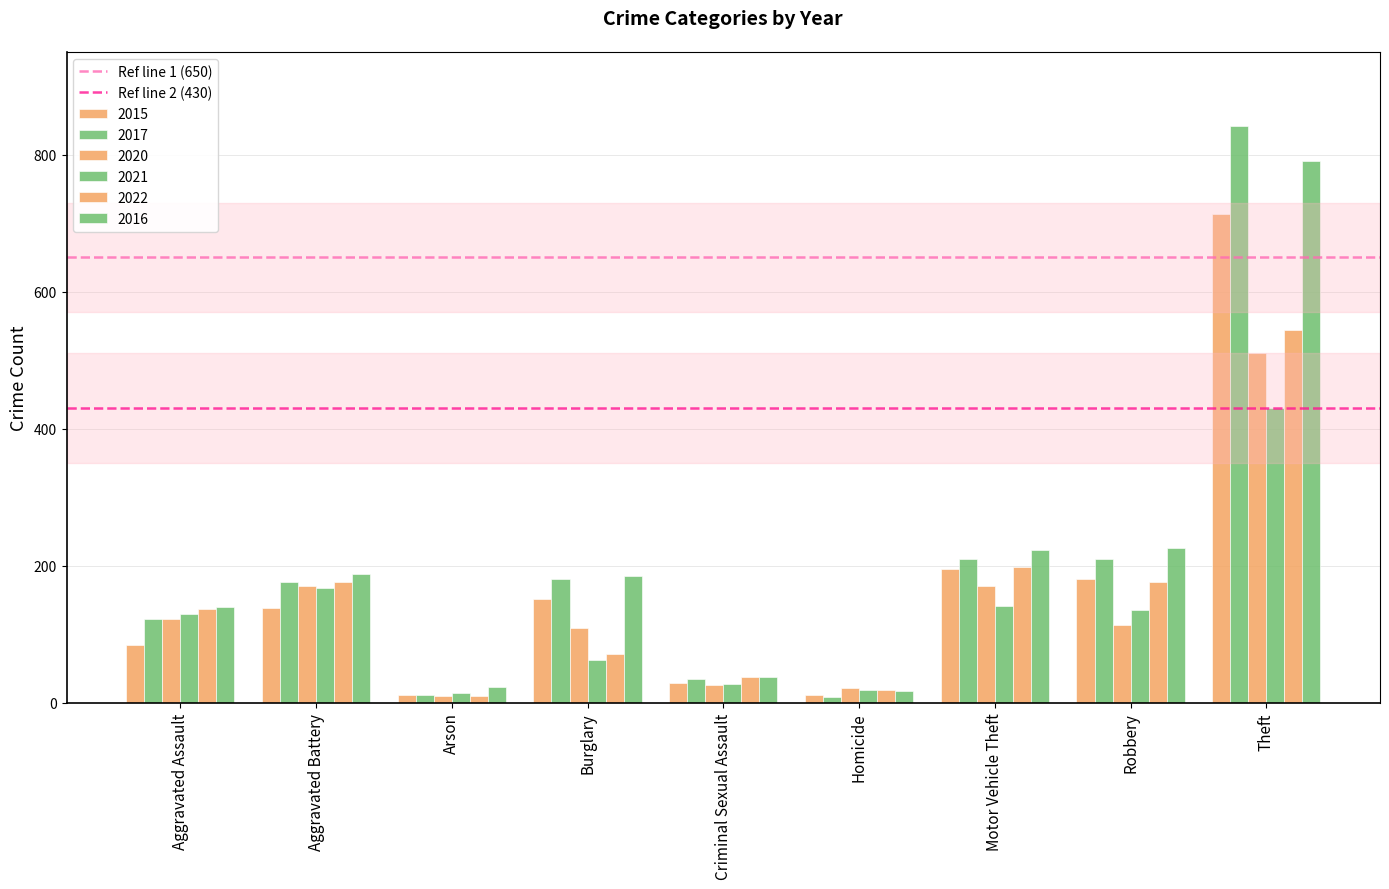

How many bars are there in each group?

6